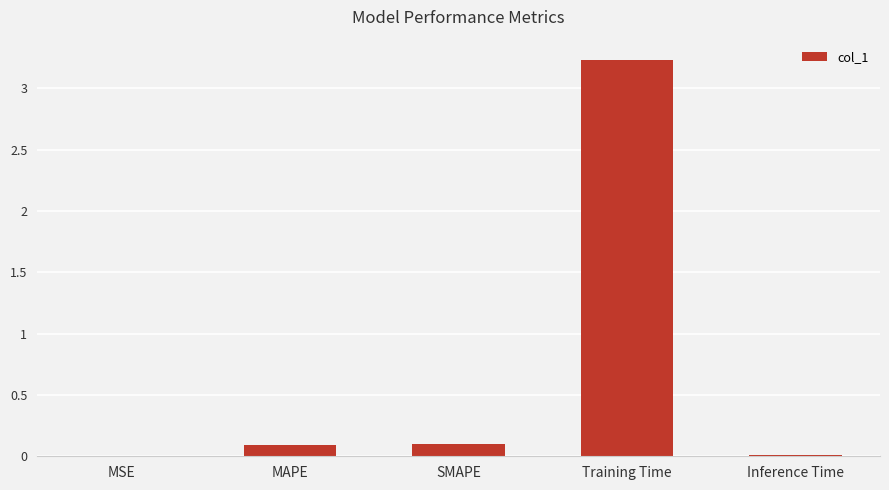

Count the number of data series in this chart.

1